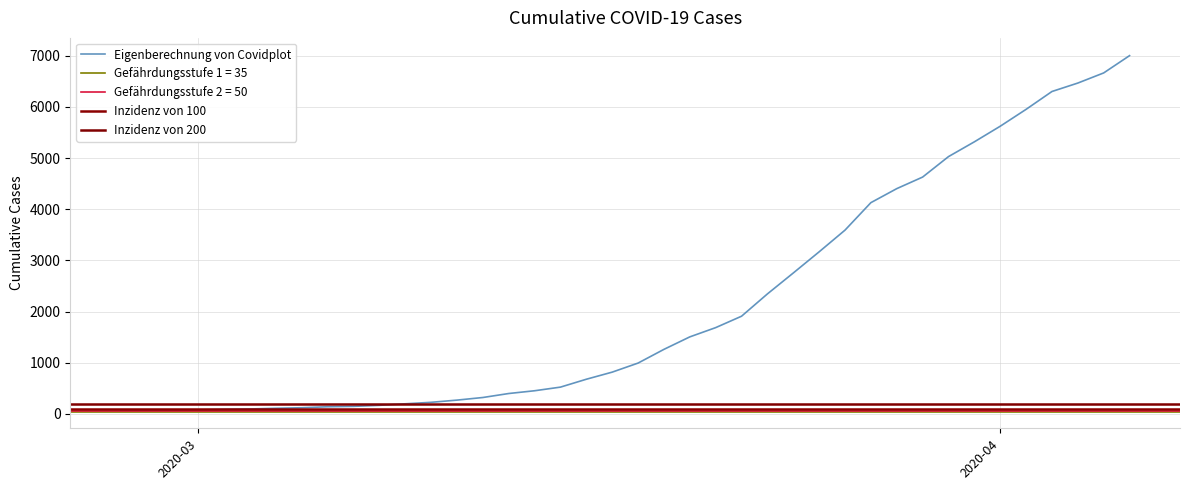

What is the difference between the maximum and minimum values?

6938